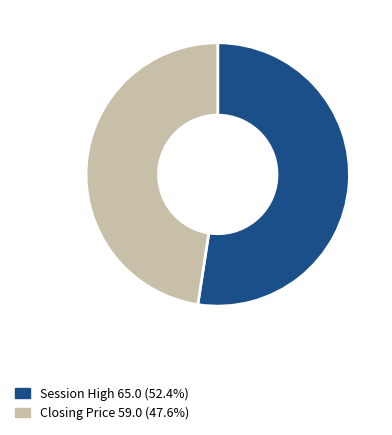

Is the sum of Closing Price 59.0 (47.6%) and Session High 65.0 (52.4%) greater than half?

Yes